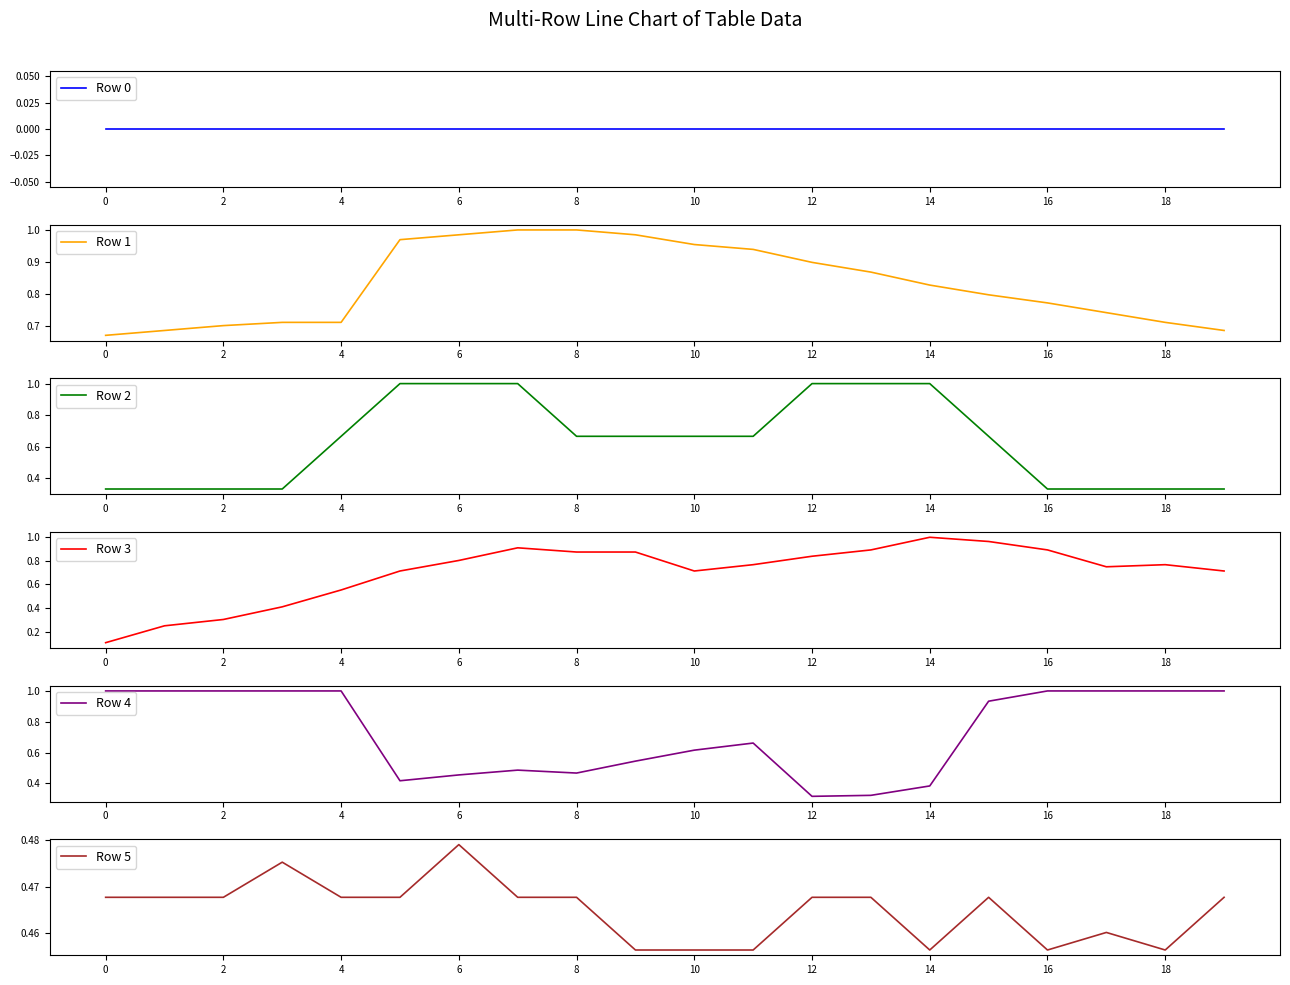

What is the highest value of the Row 2 series?

1.0